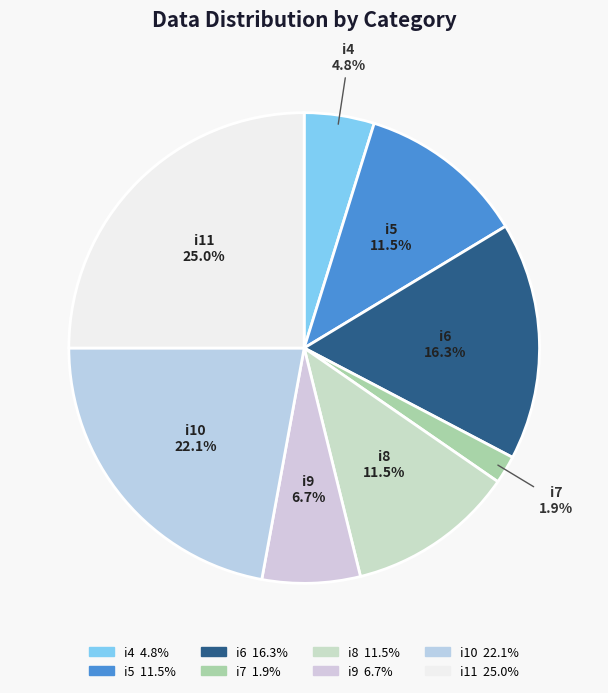

Which has a higher value, i4 or i10?

i10